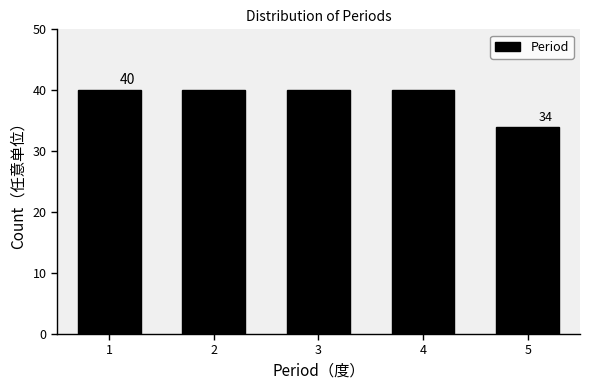

Reading right to left, list all the values displayed in this chart.

34	40	40	40	40